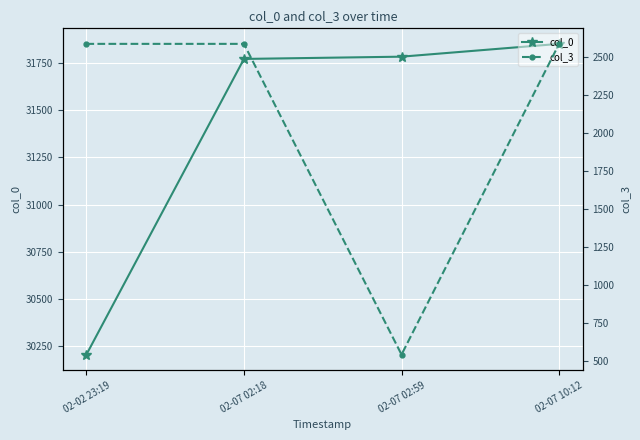

The col_3 series shows 2587 at 02-07 10:12. True or false?

True